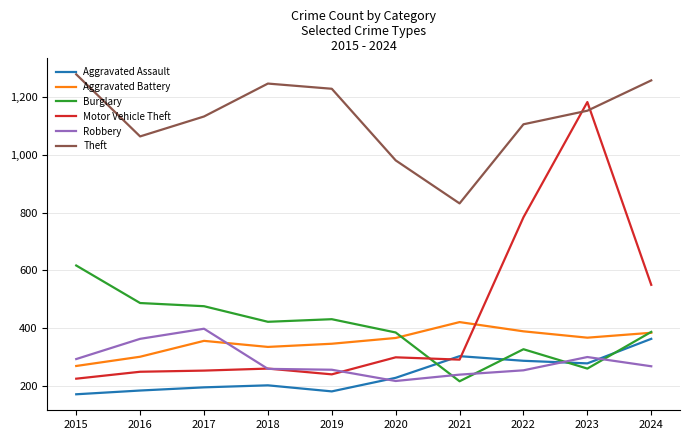

Which series changed the most between 2017 and 2024?

Motor Vehicle Theft